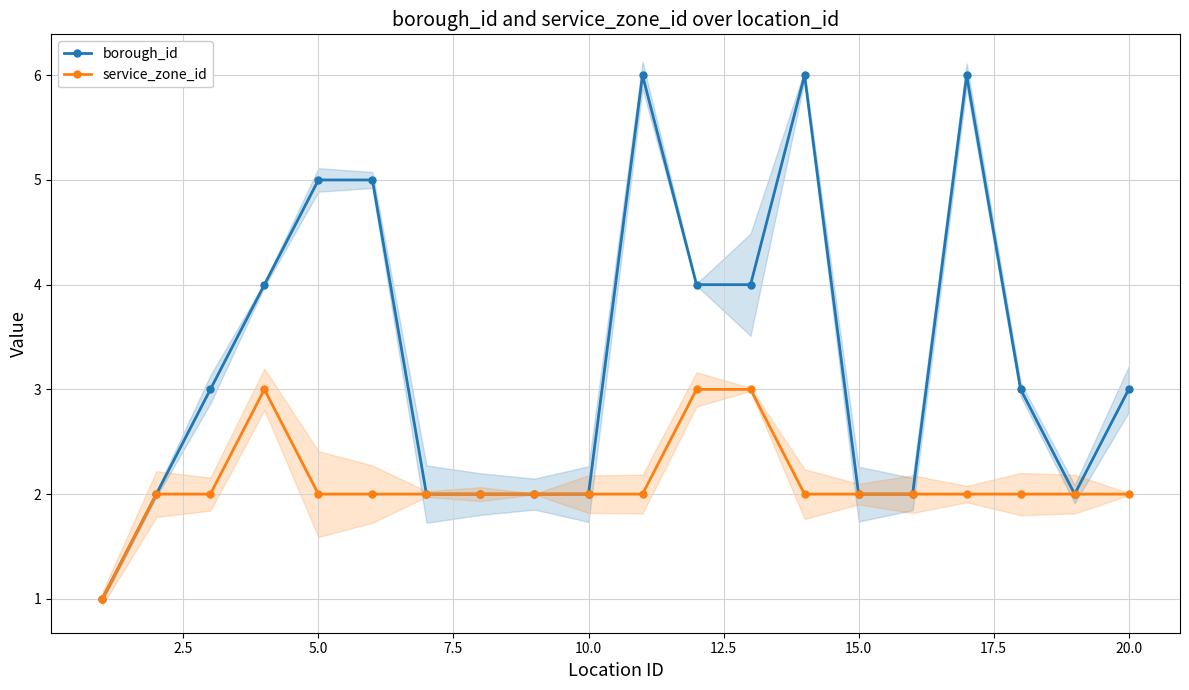

In borough_id, how many points are lower than both neighbors (excluding endpoints)?

1